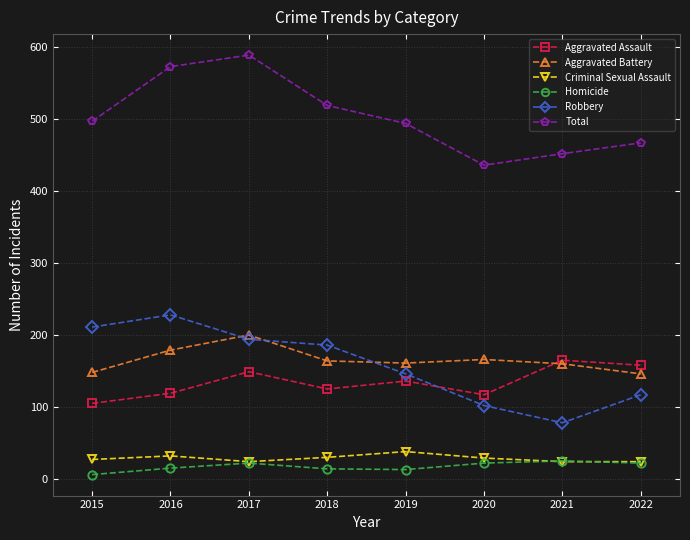

Read the Total value at 2020.

436